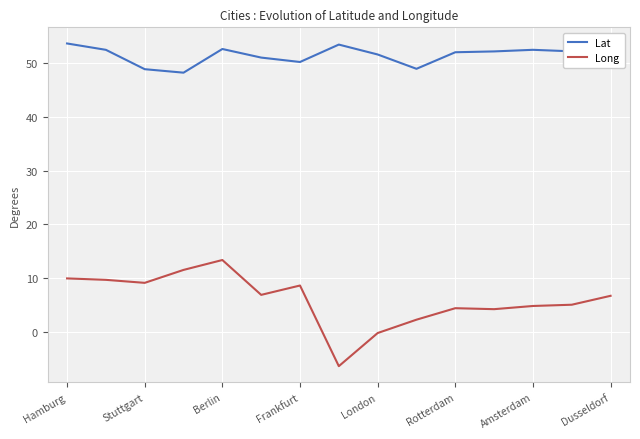

True or false: Lat and Long cross at least once.

False